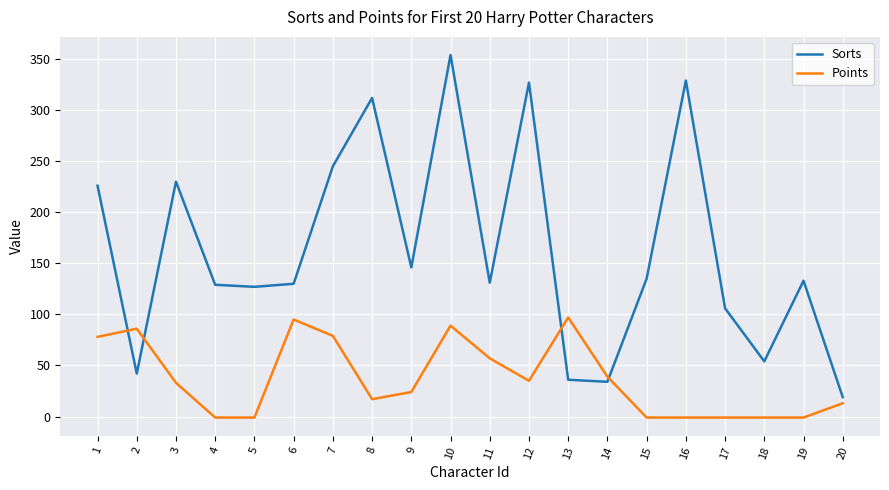

Between which two adjacent categories do Points and Sorts first intersect?

1 and 2